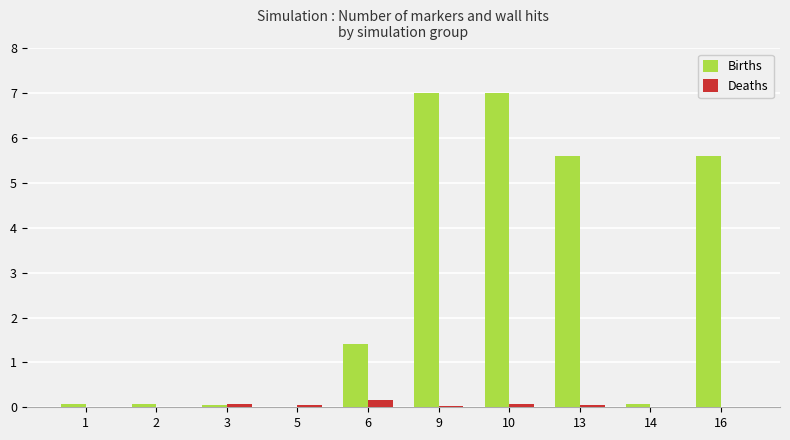

What is the sum of all Deaths values?

0.4